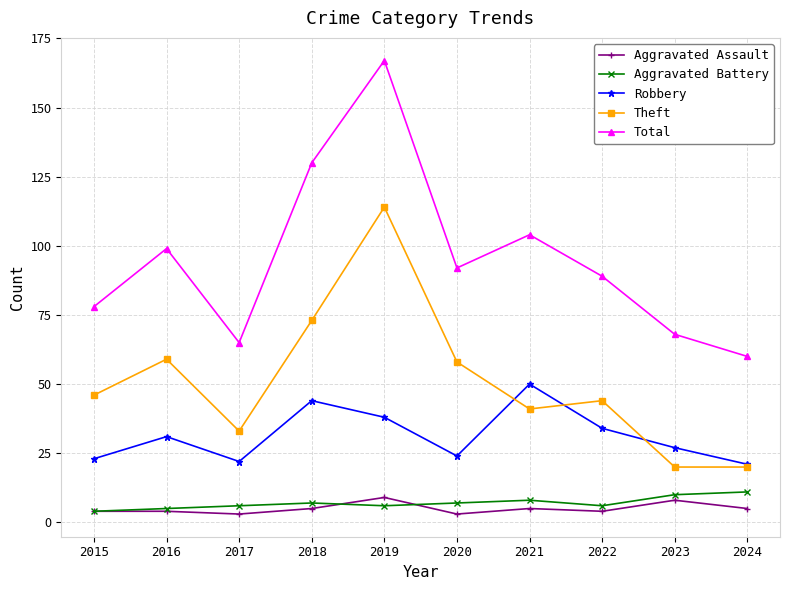

Which series has the largest range (max minus min)?

Total